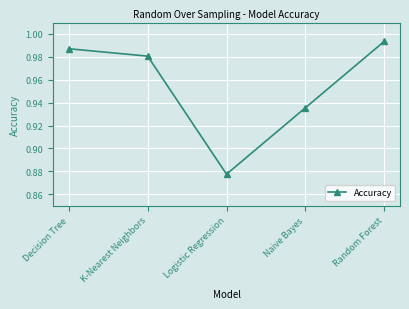

Between Decision Tree and K-Nearest Neighbors, which is larger?

Decision Tree